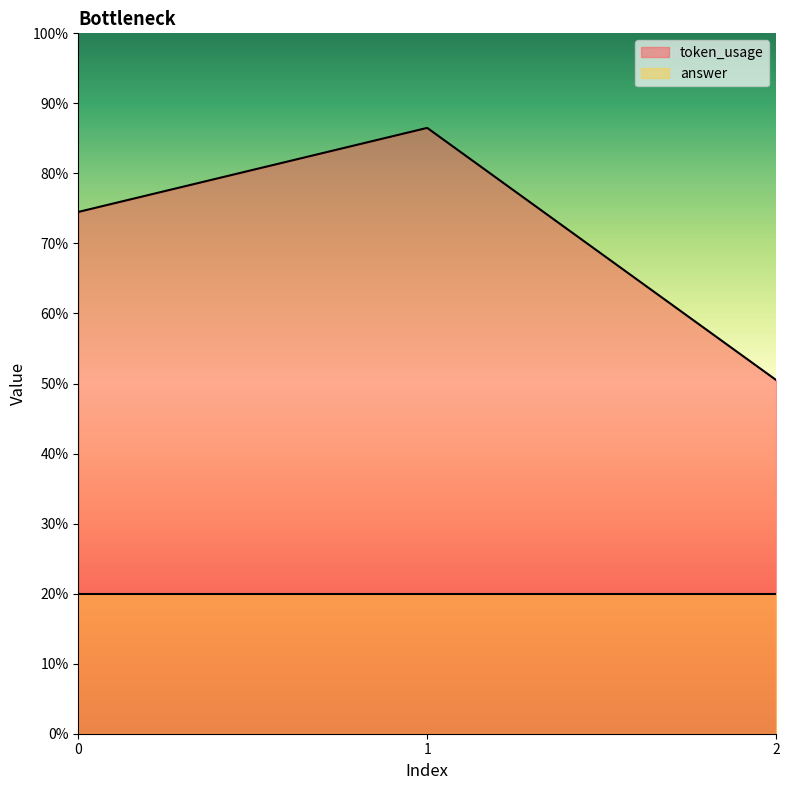

Does the chart display data point markers on the line(s)?

No